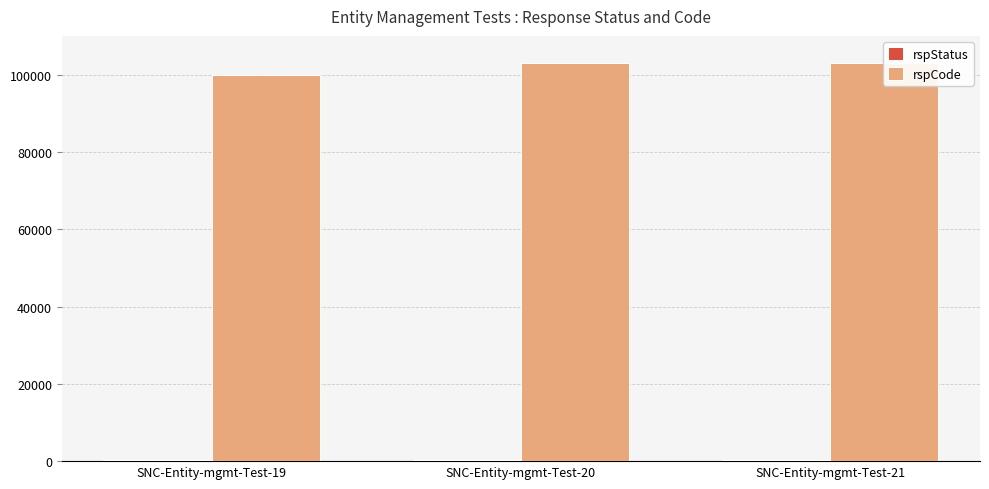

Rank the series at SNC-Entity-mgmt-Test-20 from highest to lowest value.

rspCode, rspStatus